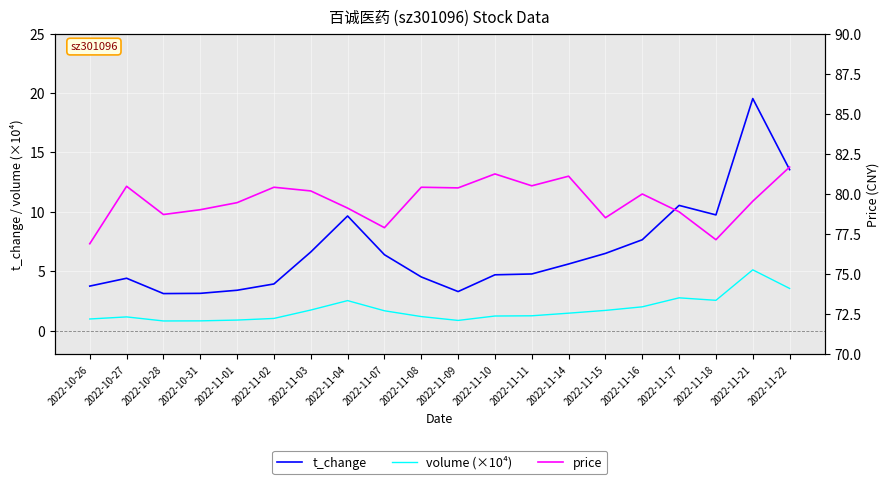

Between 2022-11-14 and 2022-11-01, which is larger?

2022-11-14